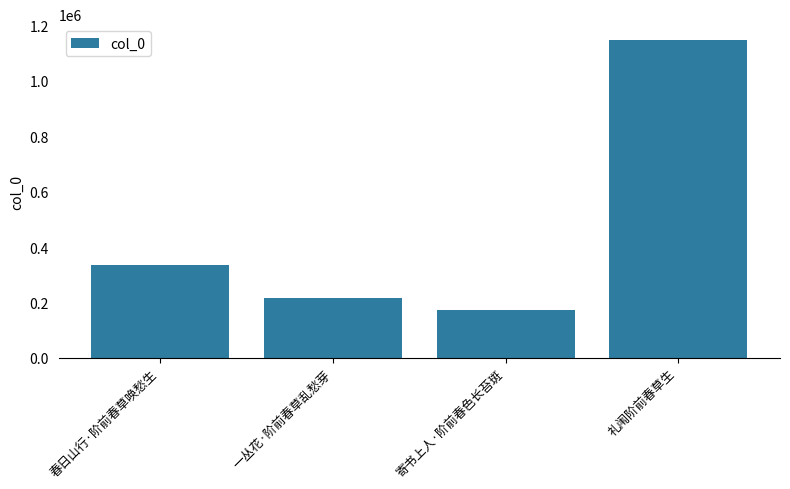

What is the average value?

468366